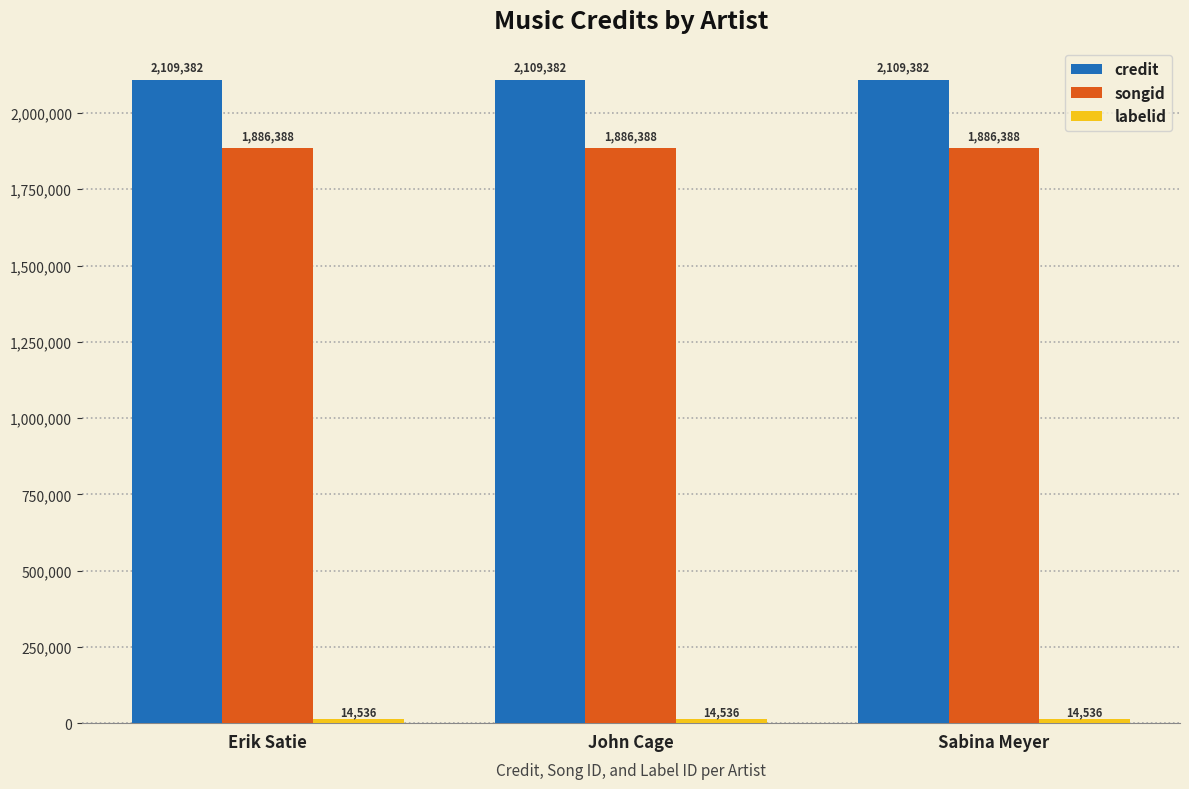

What is the approximate value of songid at Erik Satie?

1886388